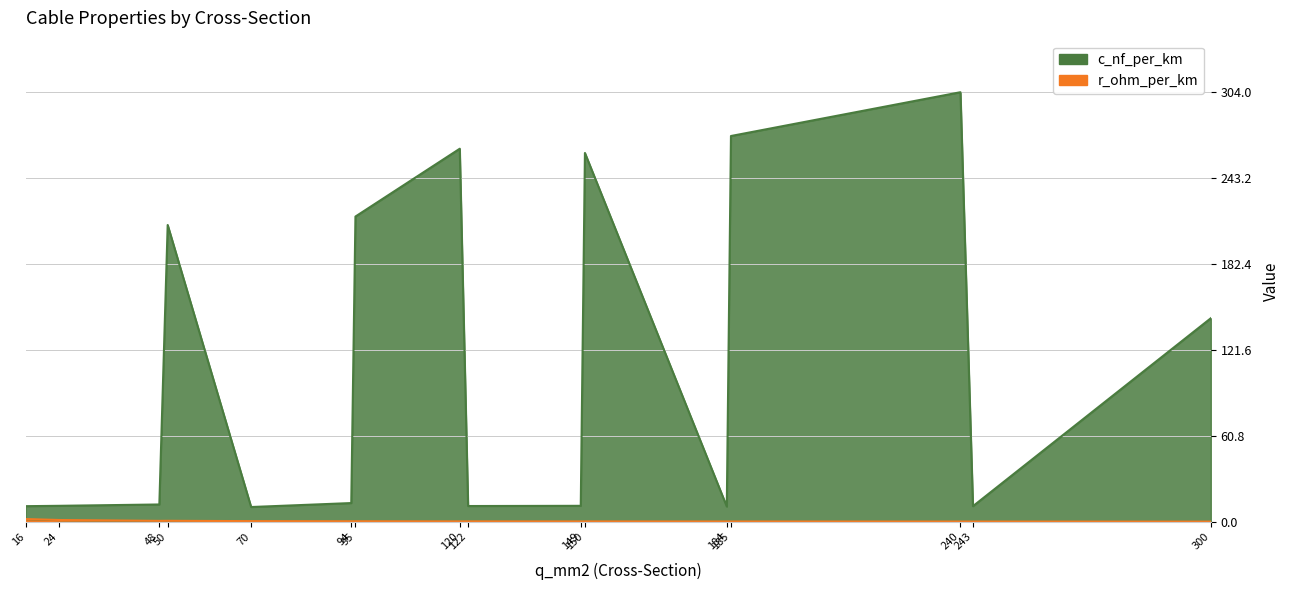

Rank the series at 184 from lowest to highest value.

r_ohm_per_km, c_nf_per_km